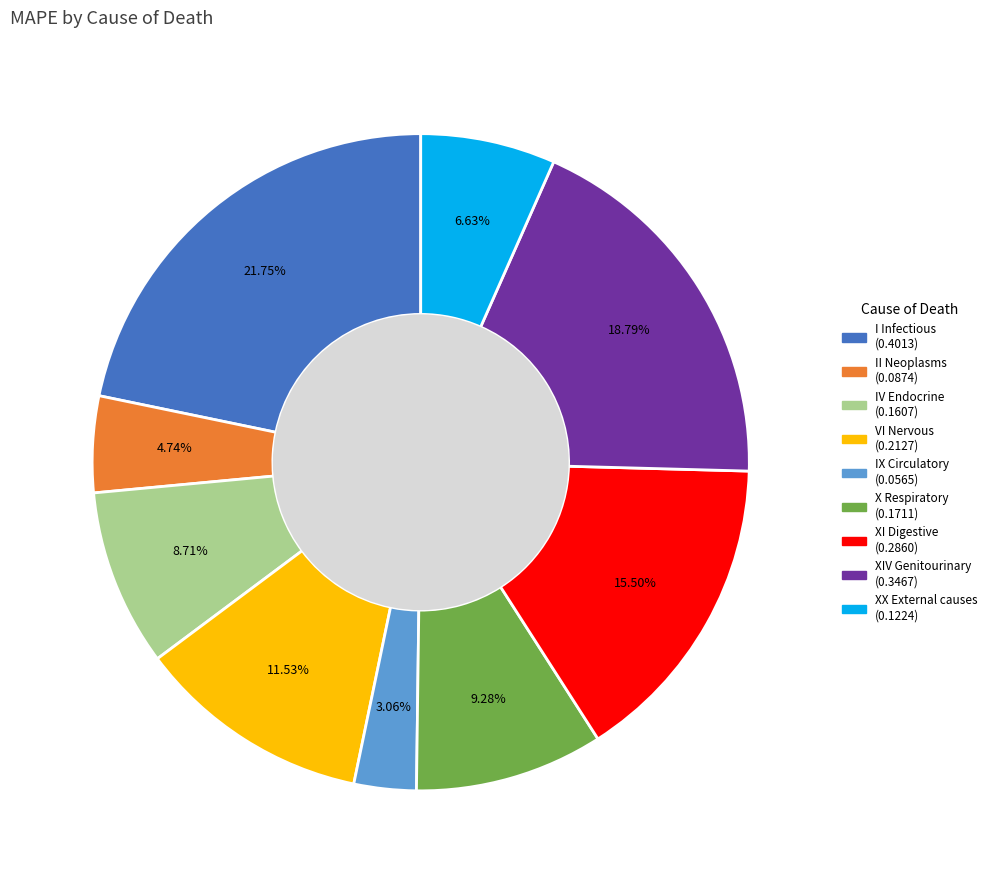

How many segments does this pie chart have?

9